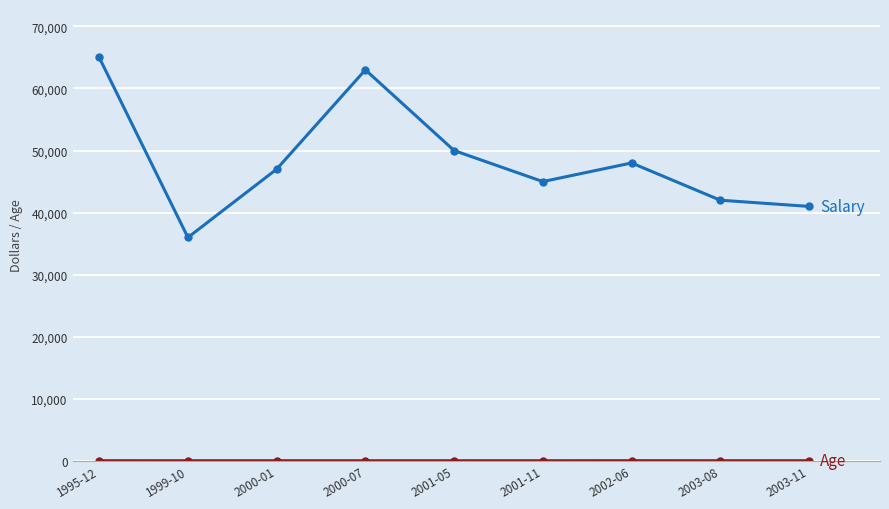

What is the label of the 4th point from the left?

2000-07